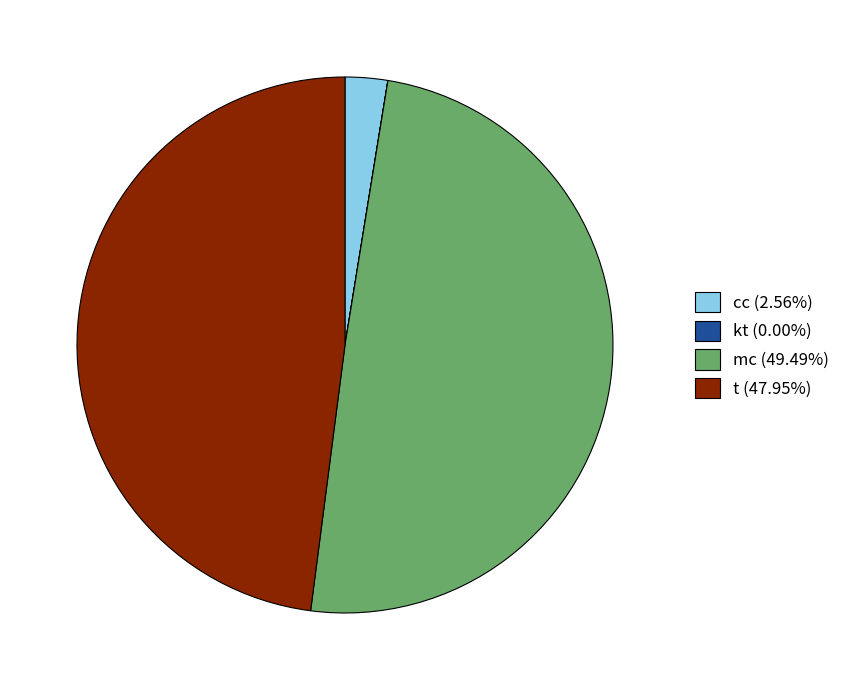

Is there a majority slice in this chart?

No